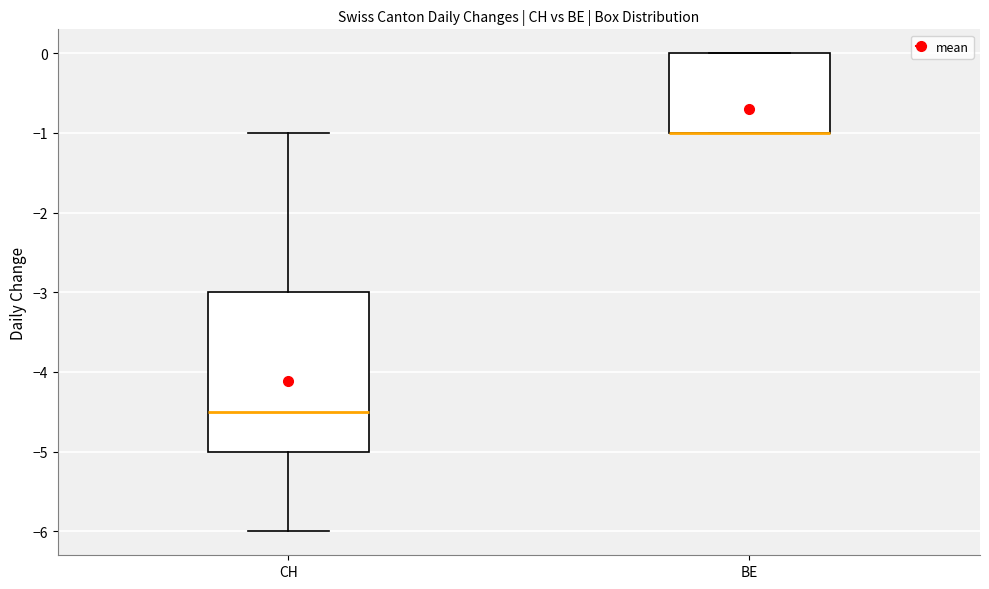

Where is the upper edge of the box for BE on the y-axis? The values are not printed on the chart, so give them approximately, as read against the axis.

0.0